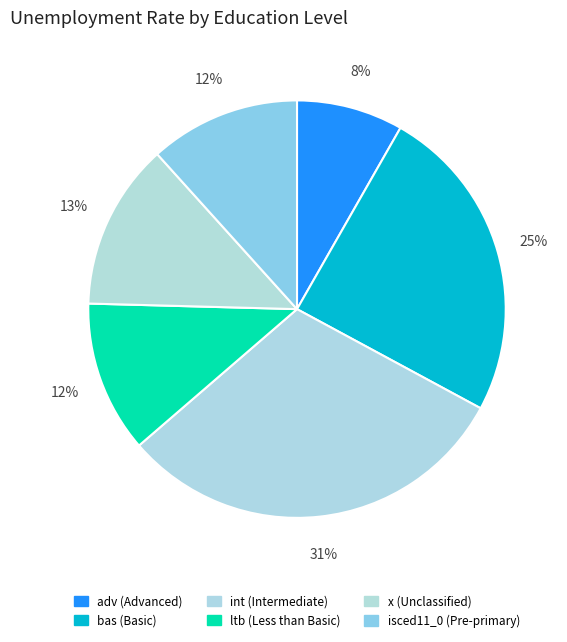

How many slices are in this pie chart?

6